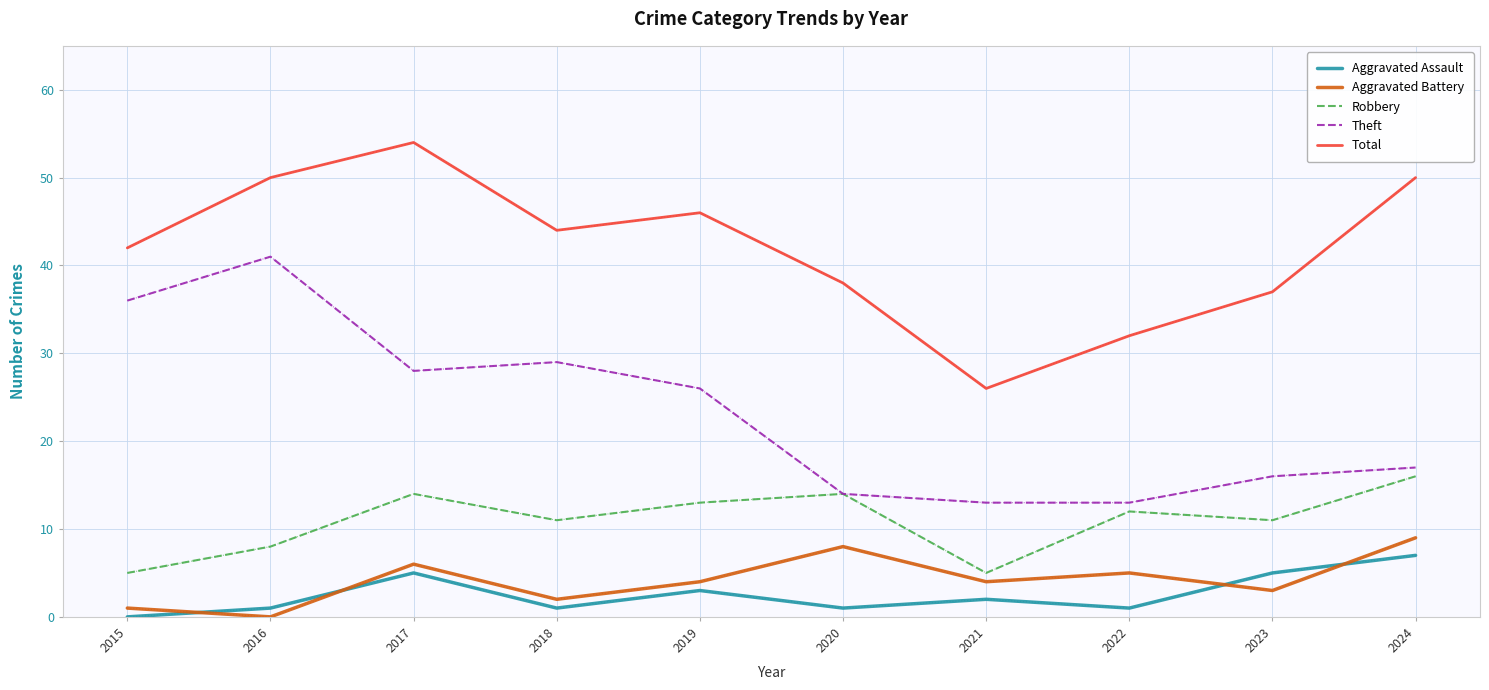

Is it true that Robbery equals 5 at 2021?

True